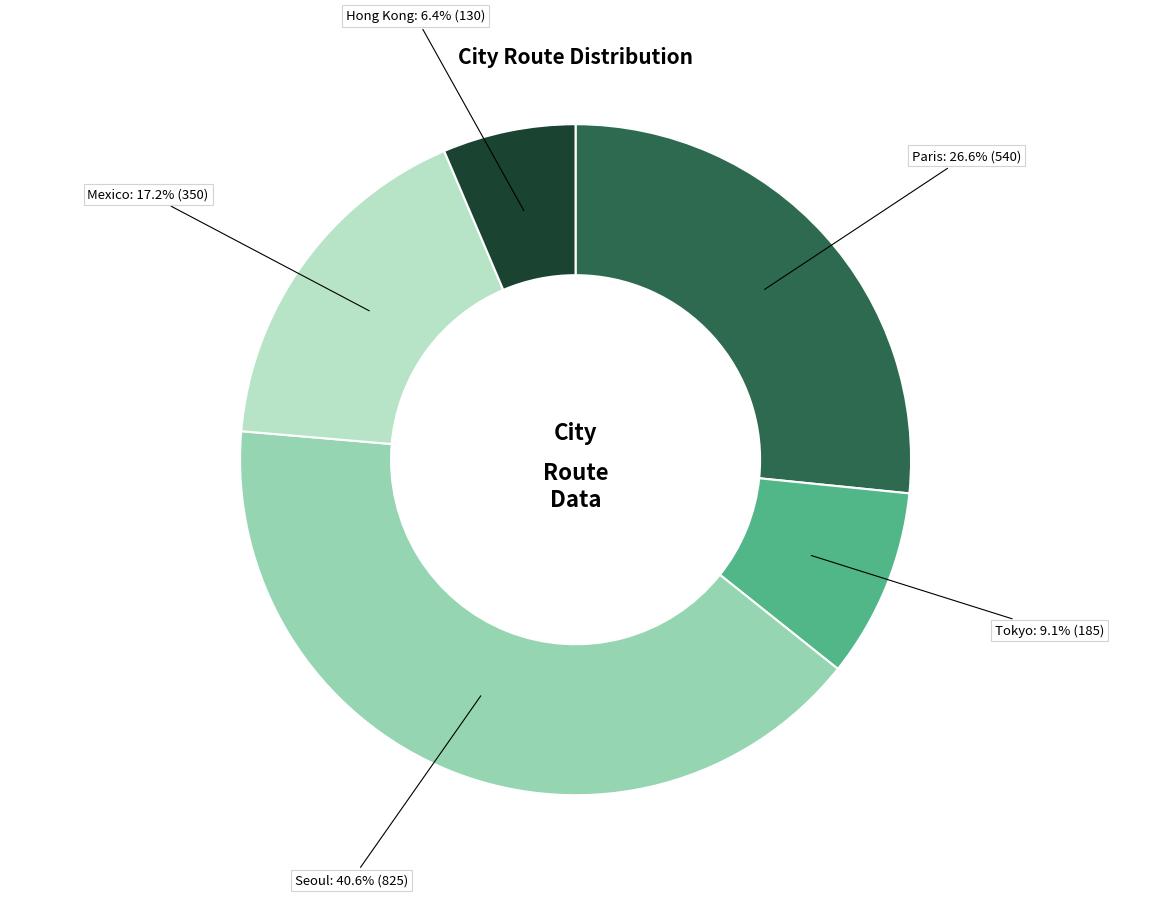

Rank the categories by value from lowest to highest.

Hong Kong, Tokyo, Mexico, Paris, Seoul